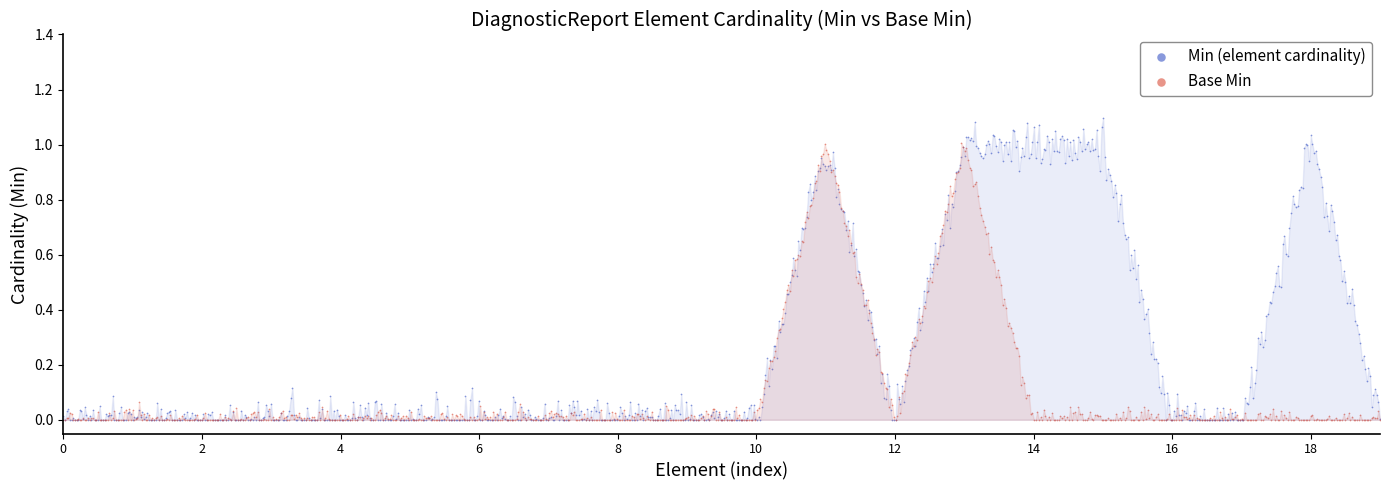

Which series contains the highest Y value?

Min (element cardinality)